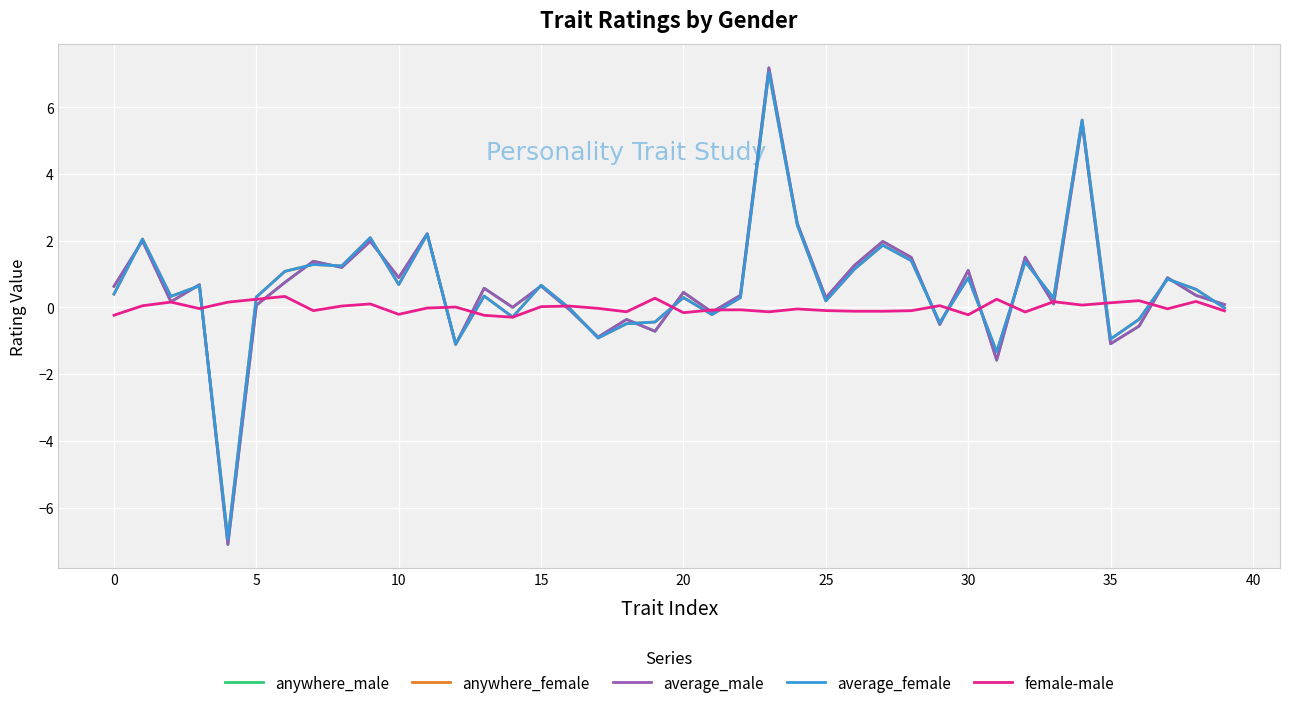

Which series has the widest spread of values?

average_male